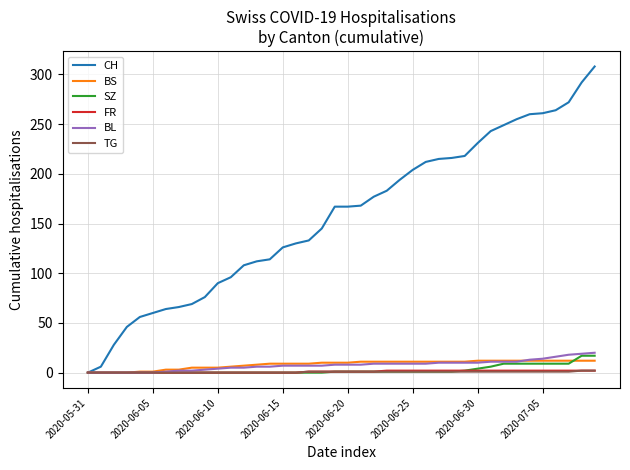

Which series has the largest total across all categories?

CH